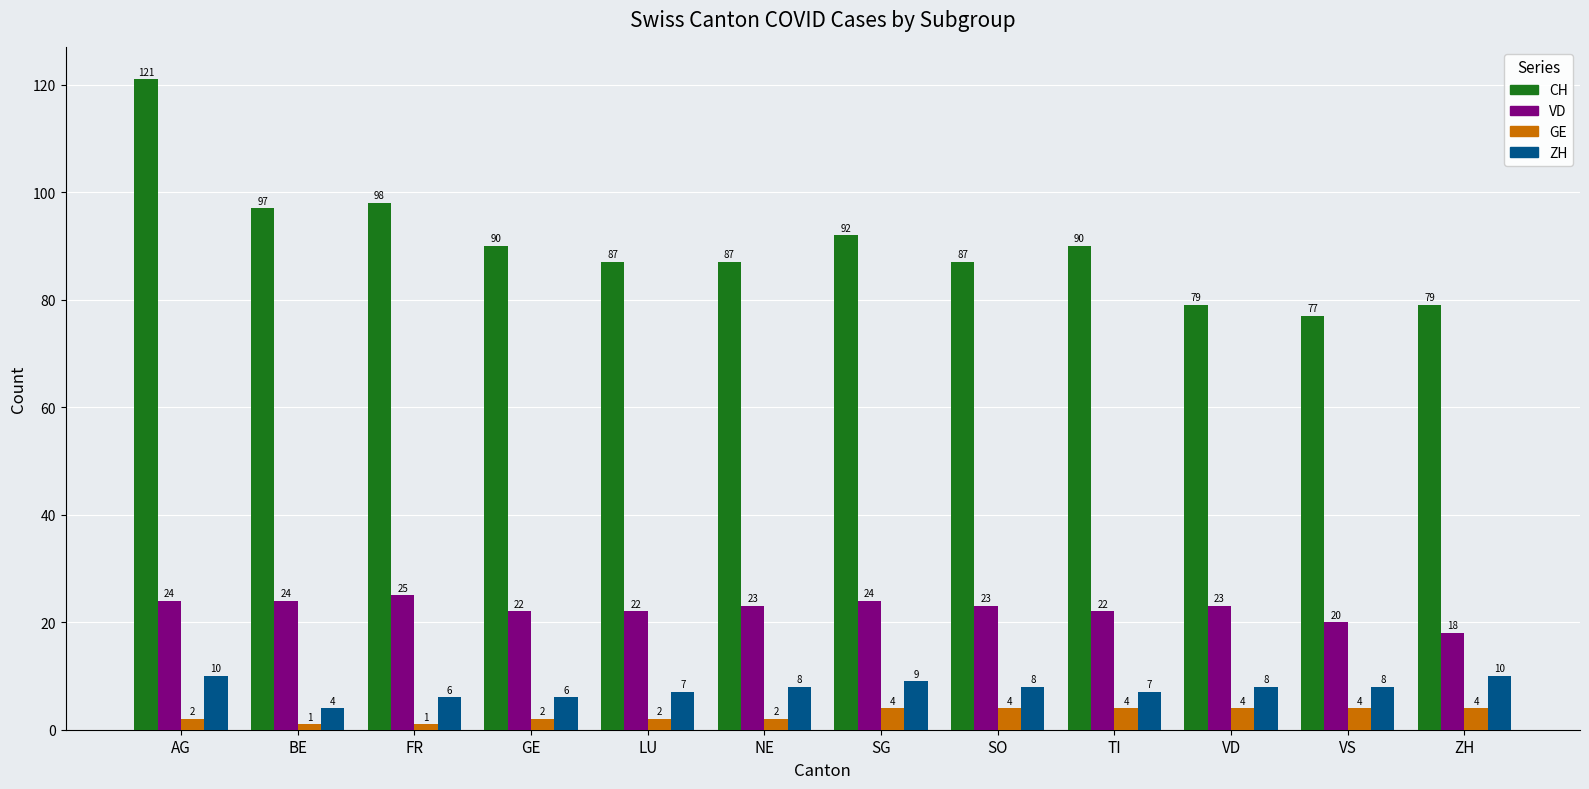

Reading left to right, extract all data points from this chart.

CH: 121	97	98	90	87	87	92	87	90	79	77	79
VD: 24	24	25	22	22	23	24	23	22	23	20	18
GE: 2	1	1	2	2	2	4	4	4	4	4	4
ZH: 10	4	6	6	7	8	9	8	7	8	8	10